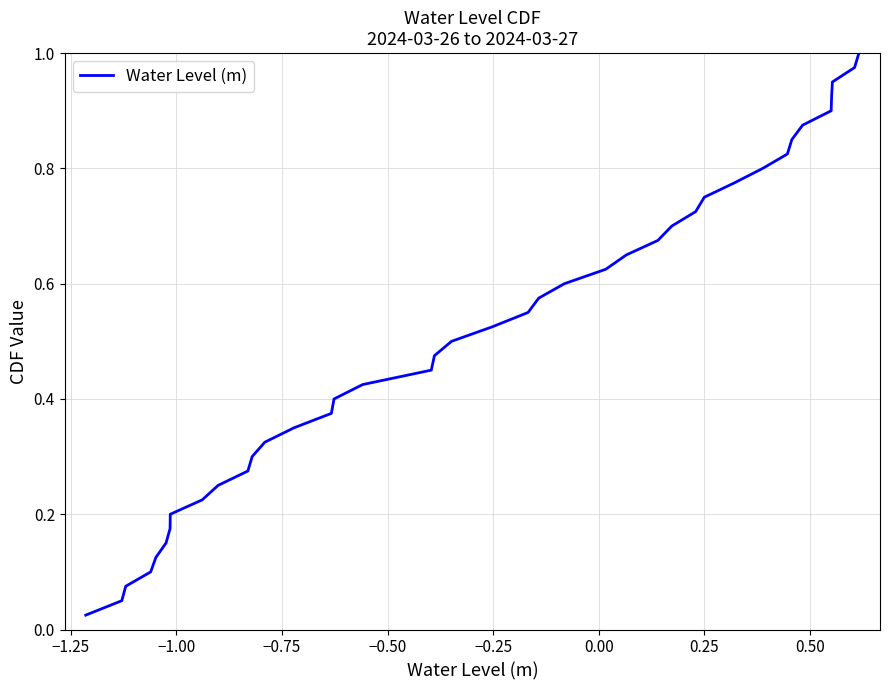

How many lines are shown in the chart?

1